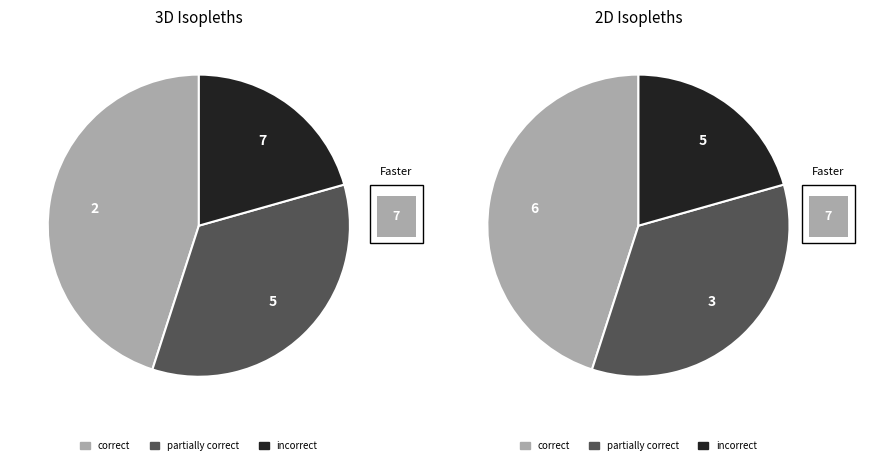

To the nearest percent, what is the difference between the largest and smallest slice percentages?

24%